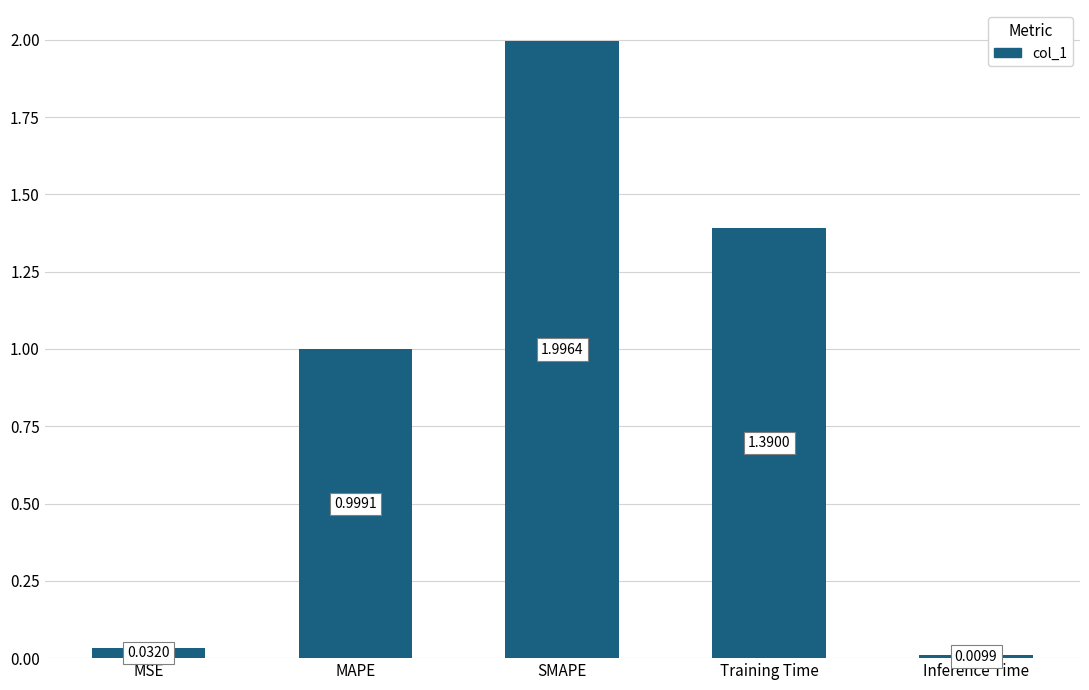

List the labels in order of value, largest first.

SMAPE, Training Time, MAPE, MSE, Inference Time